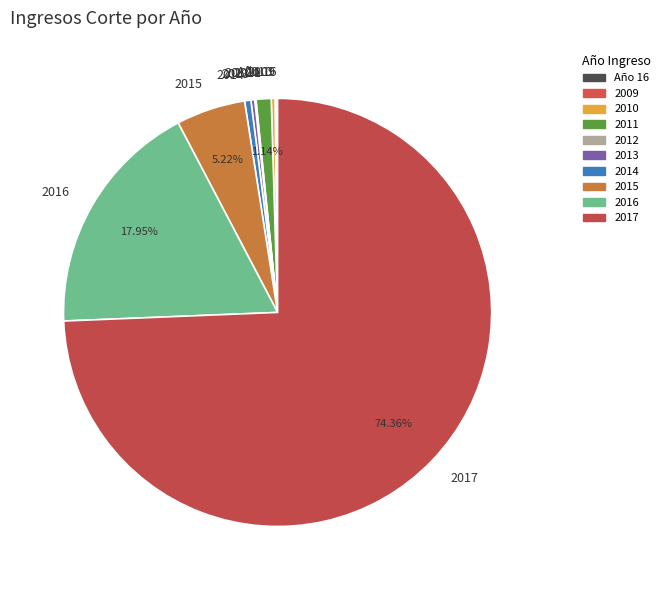

The 2011 slice represents 11% of the pie. True or false?

False